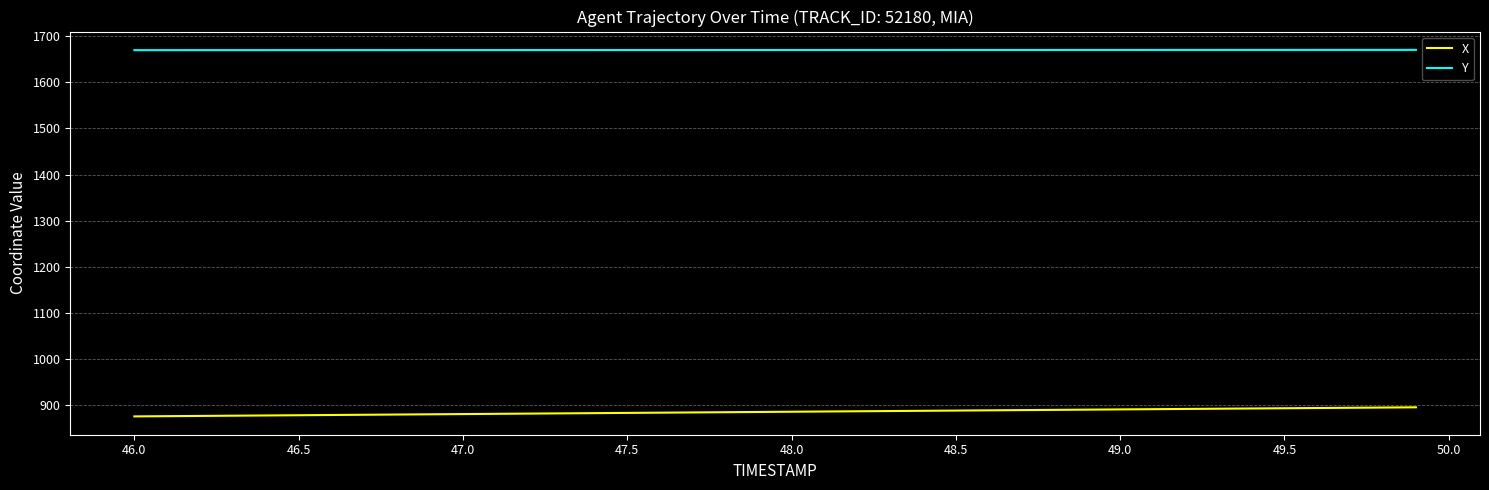

Rank the series by their average value, from lowest to highest.

X, Y